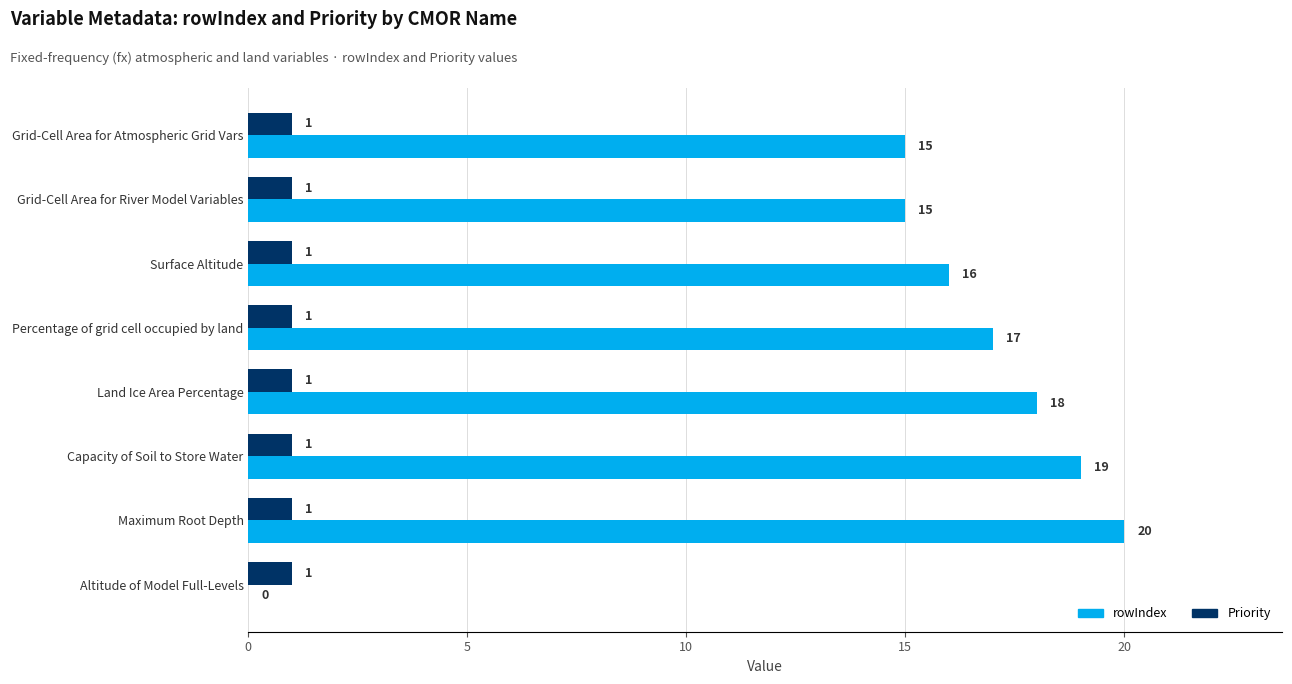

How many distinct data groups are displayed?

2